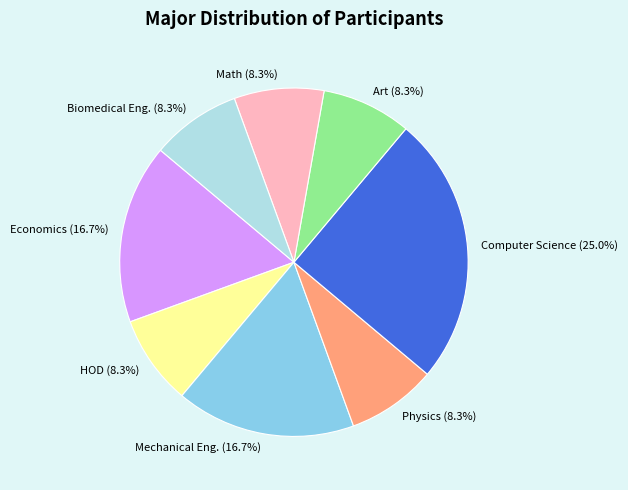

Do HOD and Economics together represent more than half of the pie?

No